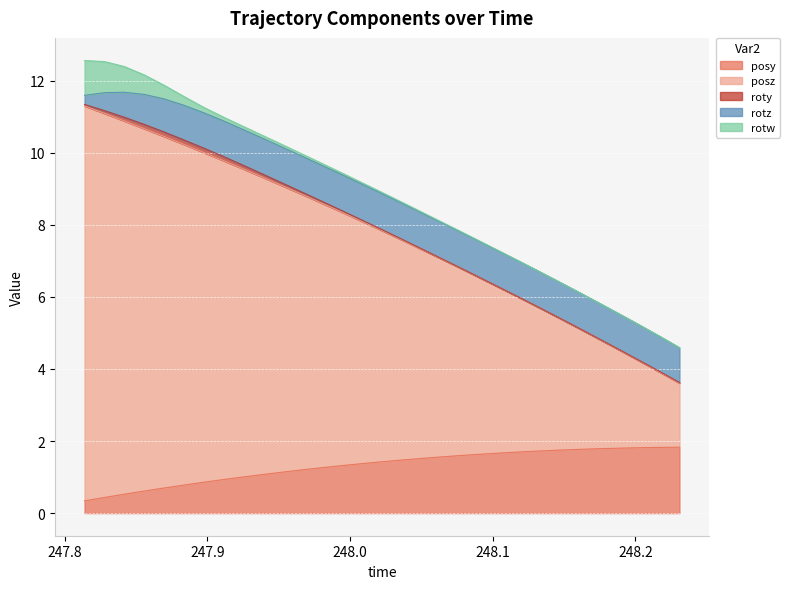

Reading right to left, list all the values displayed in this chart.

posy: 30=1.8	29=1.8	28=1.8	27=1.8	26=1.8	25=1.8	24=1.7	23=1.7	22=1.7	21=1.7	20=1.6	19=1.6	18=1.6	17=1.5	16=1.5	15=1.4	14=1.4	13=1.3	12=1.3	11=1.2	10=1.1	9=1.1	8=1.0	7=0.9	6=0.9	5=0.8	4=0.7	3=0.6	2=0.5	1=0.4	0=0.3
posz: 30=1.8	29=2.1	28=2.4	27=2.7	26=3.0	25=3.3	24=3.7	23=4.0	22=4.3	21=4.6	20=4.9	19=5.2	18=5.5	17=5.8	16=6.1	15=6.4	14=6.7	13=7.0	12=7.3	11=7.6	10=7.9	9=8.2	8=8.5	7=8.9	6=9.2	5=9.5	4=9.8	3=10.1	2=10.4	1=10.7	0=11.0
roty: 30=0.0	29=0.0	28=0.0	27=0.0	26=0.0	25=0.0	24=0.0	23=0.0	22=0.0	21=0.0	20=0.0	19=0.0	18=0.0	17=0.0	16=0.0	15=0.0	14=0.0	13=0.0	12=0.0	11=0.1	10=0.1	9=0.1	8=0.1	7=0.1	6=0.1	5=0.1	4=0.1	3=0.1	2=0.1	1=0.1	0=0.0
rotz: 30=1.0	29=1.0	28=1.0	27=1.0	26=1.0	25=1.0	24=1.0	23=1.0	22=1.0	21=1.0	20=1.0	19=1.0	18=1.0	17=1.0	16=1.0	15=1.0	14=1.0	13=1.0	12=1.0	11=1.0	10=1.0	9=1.0	8=1.0	7=1.0	6=1.0	5=1.0	4=0.9	3=0.8	2=0.7	1=0.5	0=0.3
rotw: 30=0.0	29=0.0	28=0.0	27=0.0	26=0.0	25=0.0	24=0.0	23=0.0	22=0.0	21=0.0	20=0.0	19=0.0	18=0.0	17=0.0	16=0.0	15=0.0	14=0.0	13=0.0	12=0.1	11=0.1	10=0.1	9=0.1	8=0.1	7=0.1	6=0.2	5=0.2	4=0.4	3=0.5	2=0.7	1=0.9	0=1.0